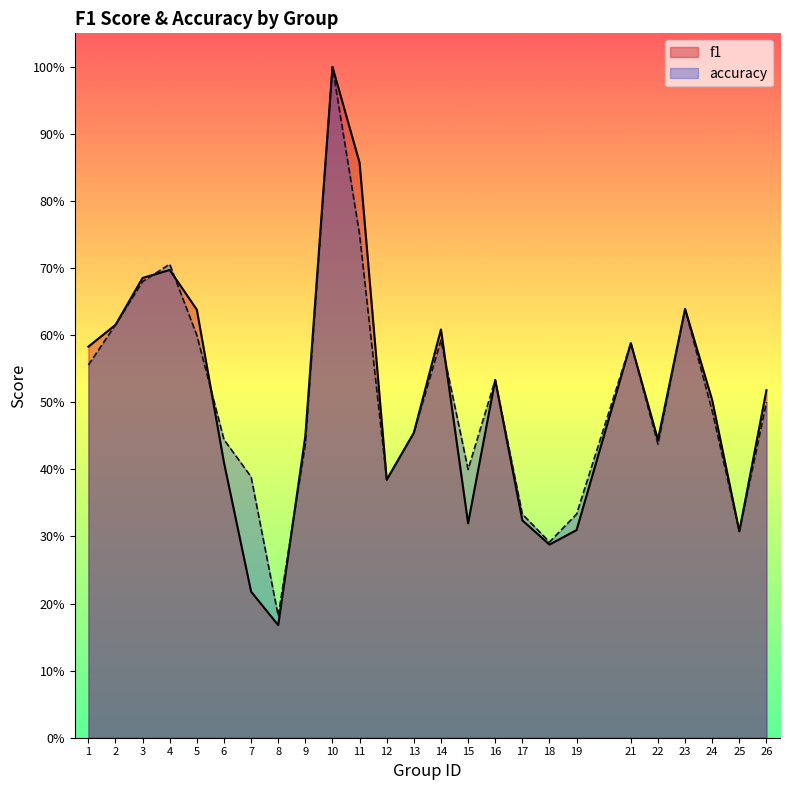

At which category is the sum across all series the highest?

10